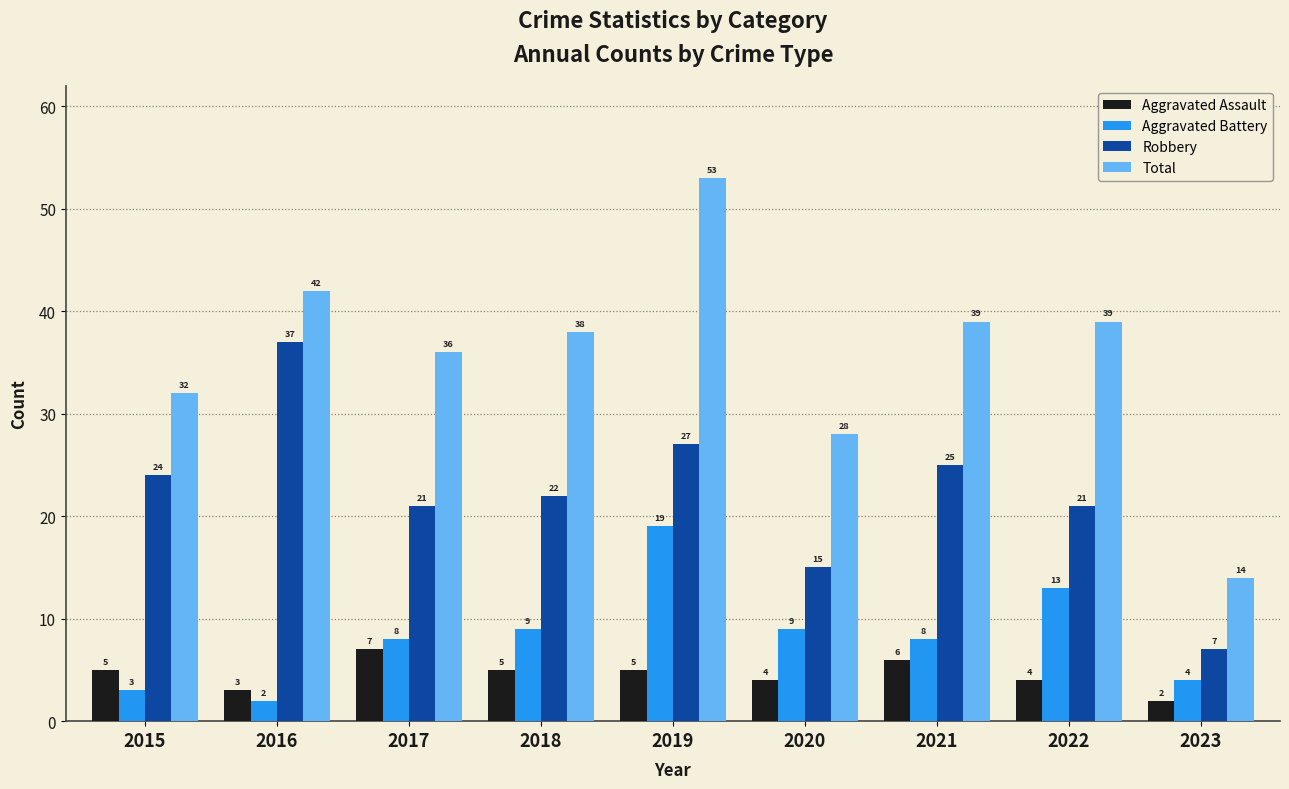

The value of Total at 2021 is 10. True or false?

False